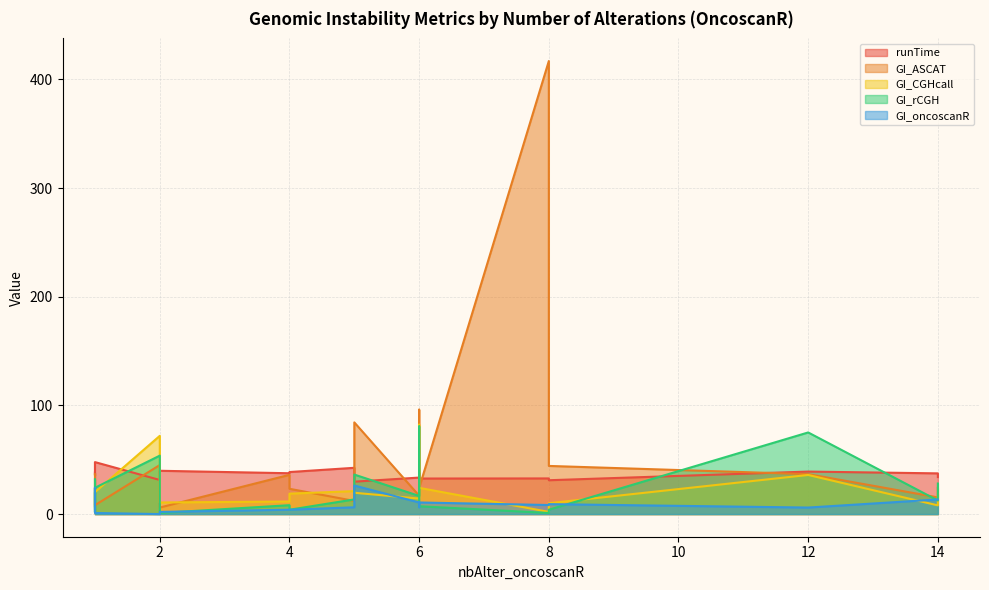

How many distinct data groups are displayed?

5